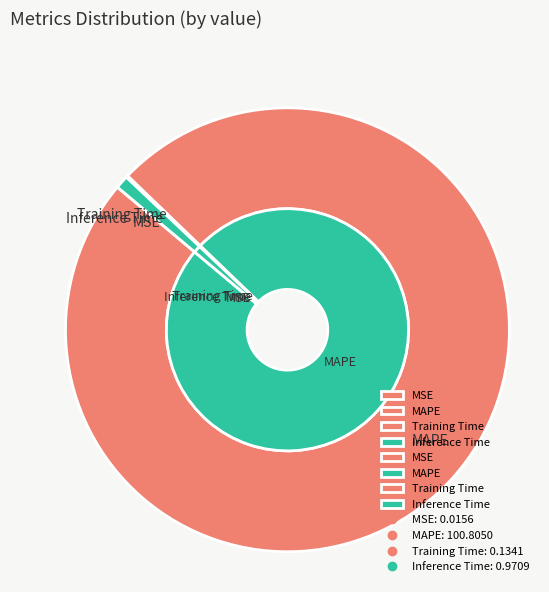

The Inference Time slice represents 11% of the pie. True or false?

False